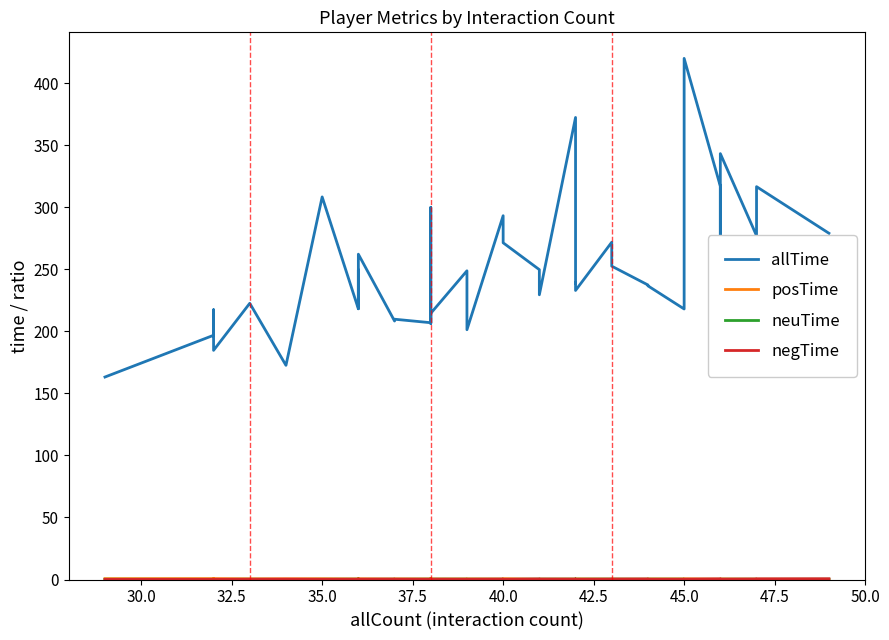

Which series has the largest total across all categories?

allTime